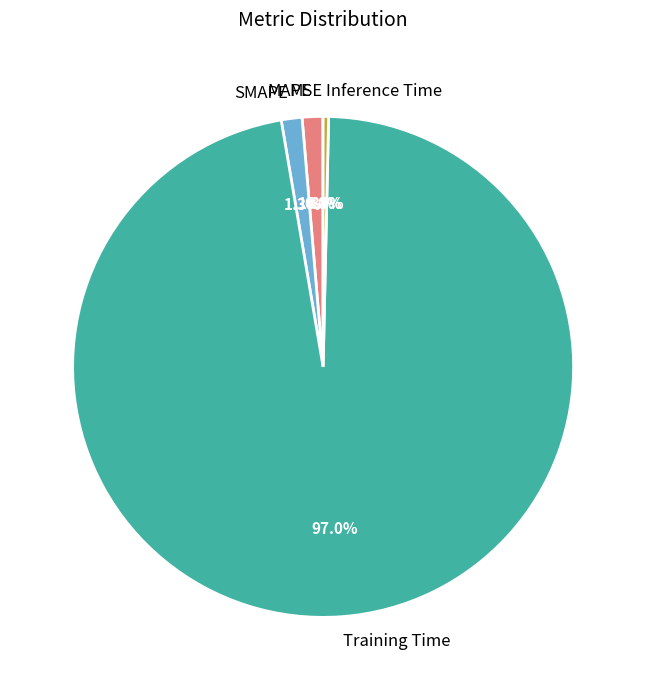

Which has a higher value, Training Time or MAPE?

Training Time